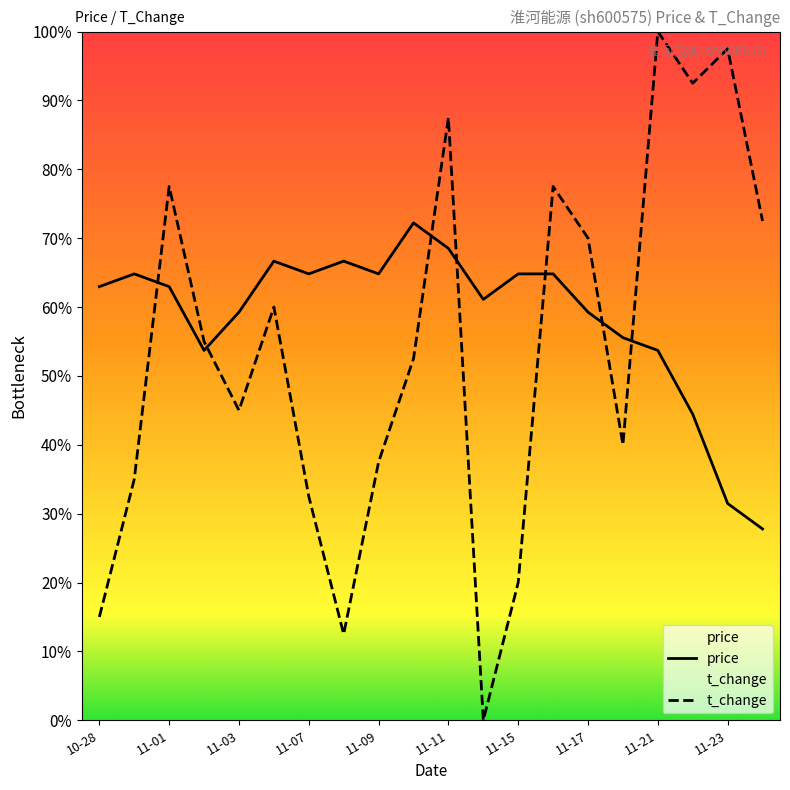

How many interior local peaks does the price series have?

4